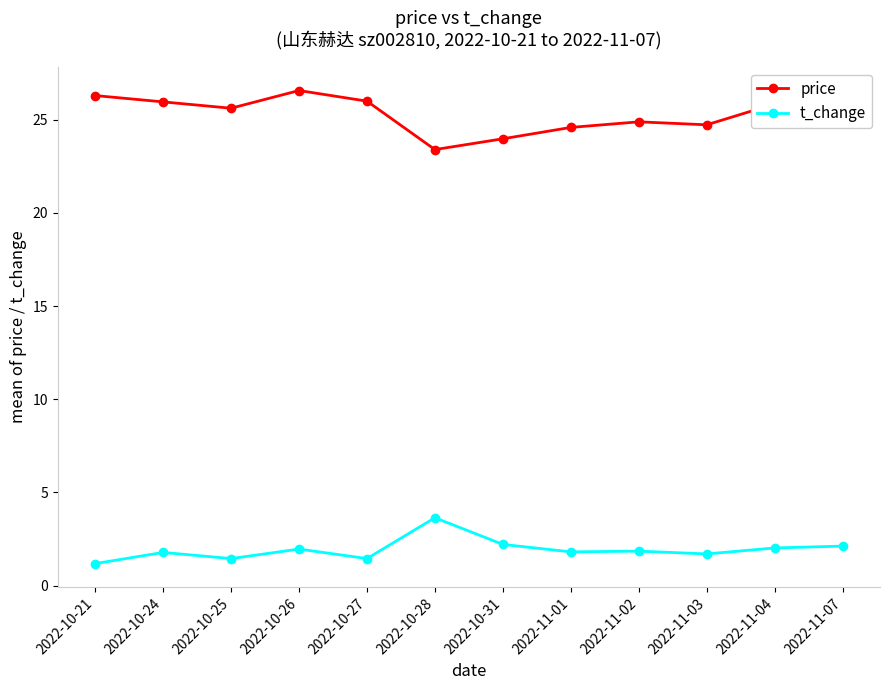

True or false: price and t_change intersect in this chart.

False